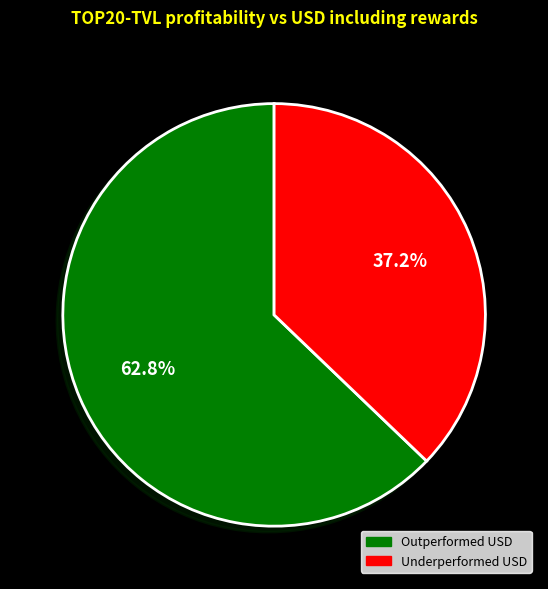

Is there a majority slice in this chart?

Yes